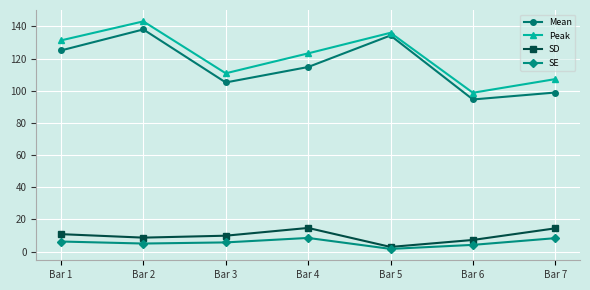

What is the difference between the maximum and minimum values in the SD series?

11.8